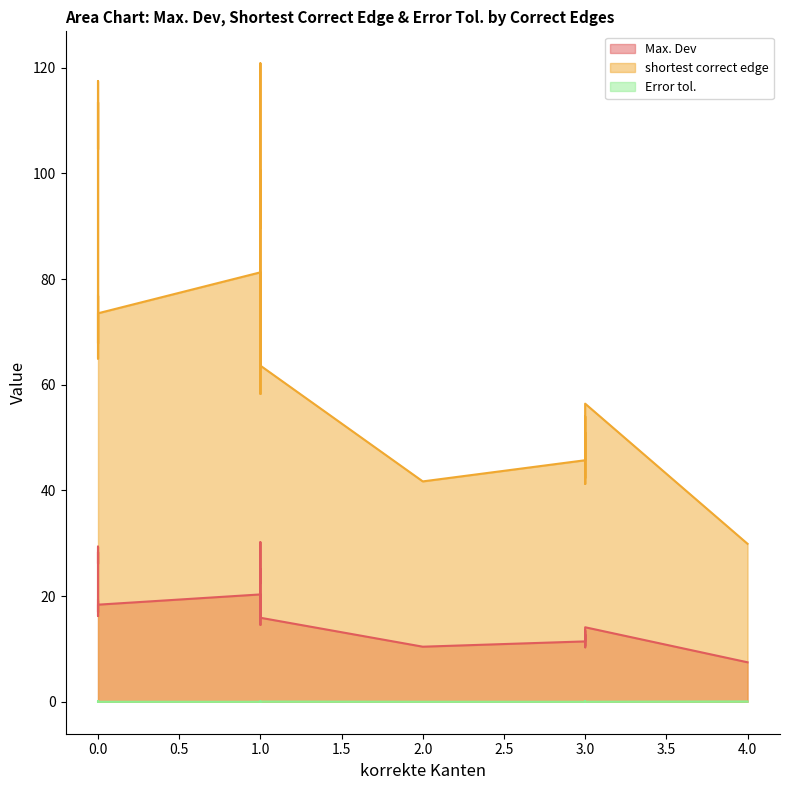

True or false: Max. Dev and Error tol. intersect in this chart.

False